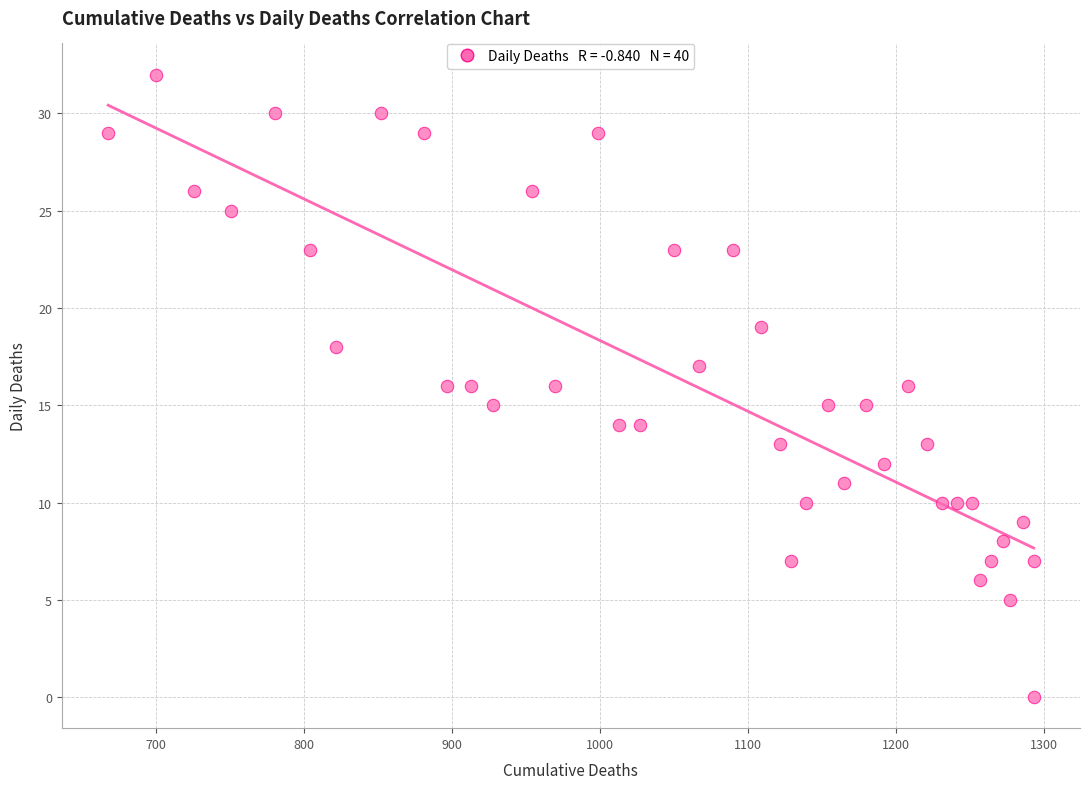

What is the range of Y values (max minus min)?

32